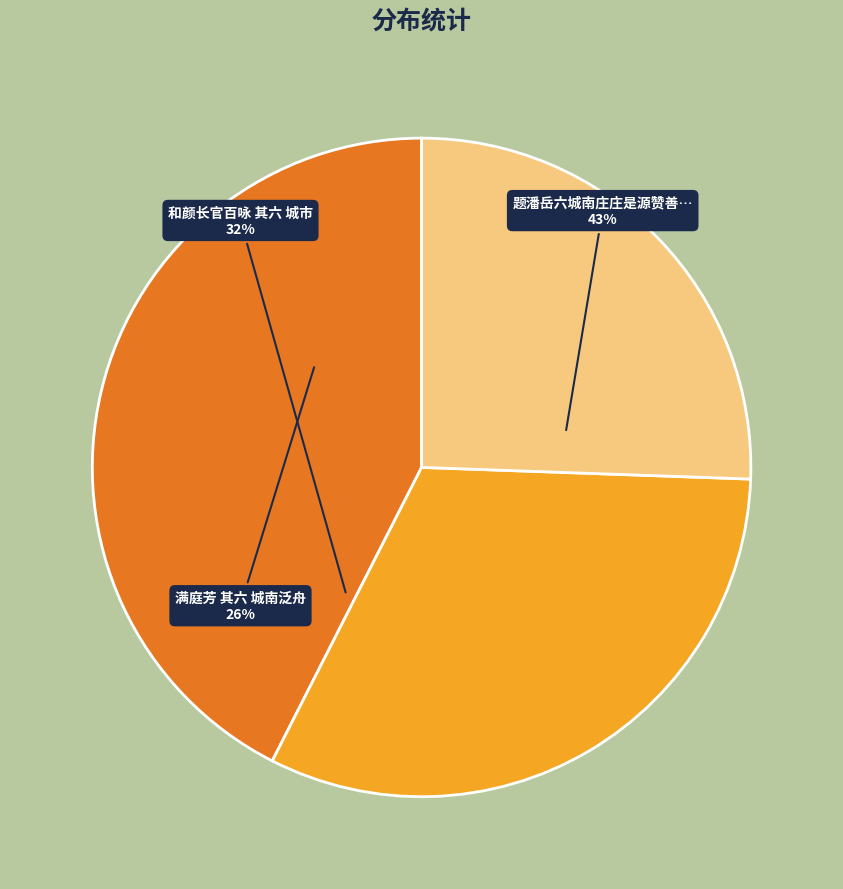

Is it true that 和颜长官百咏 其六 城市 is 39% of the pie?

False